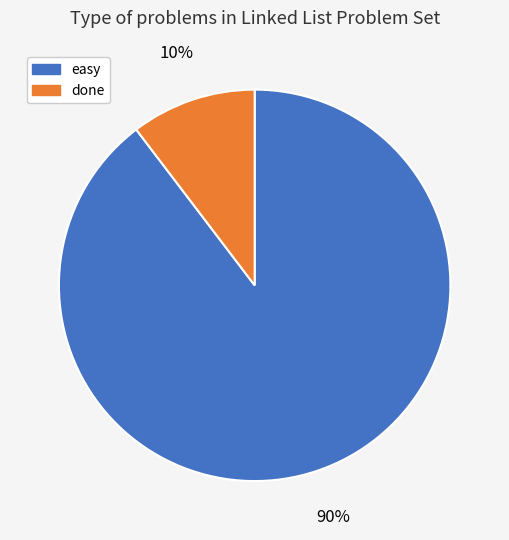

Combined, do easy and done account for over 50%?

Yes